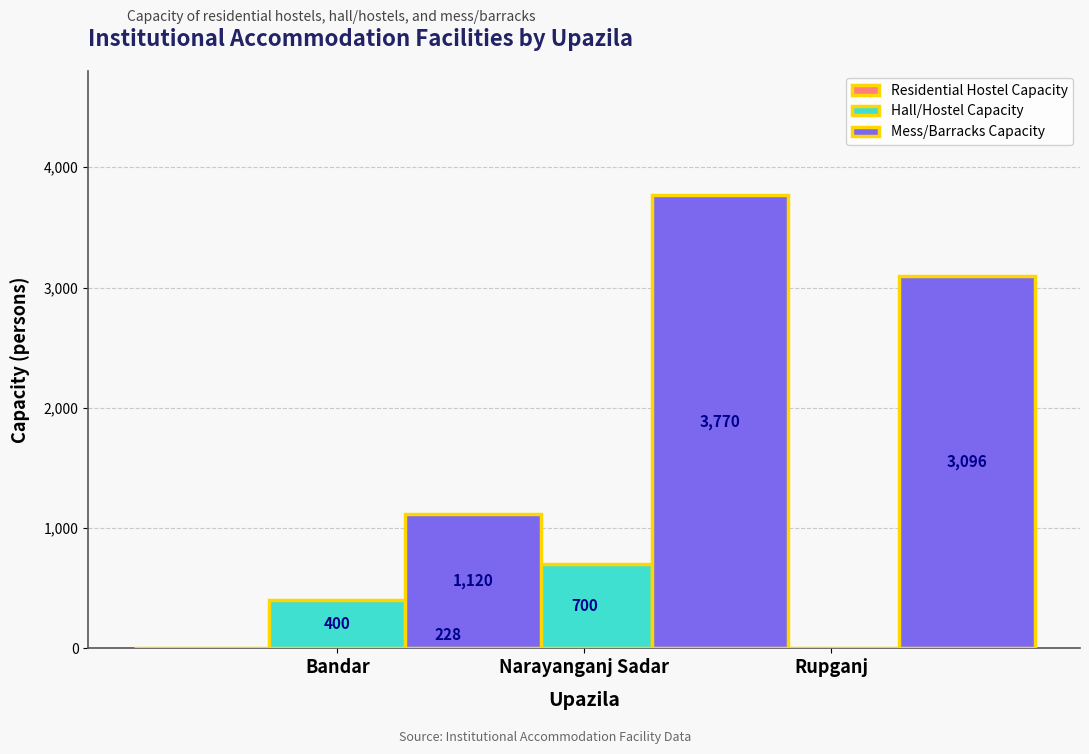

List the labels in order of Mess/Barracks Capacity value, smallest first.

Bandar, Rupganj, Narayanganj Sadar